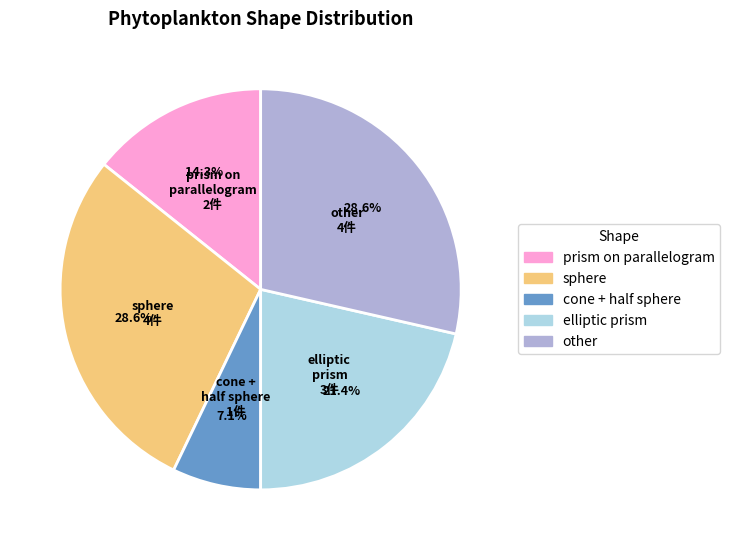

Does any single category account for the majority?

No